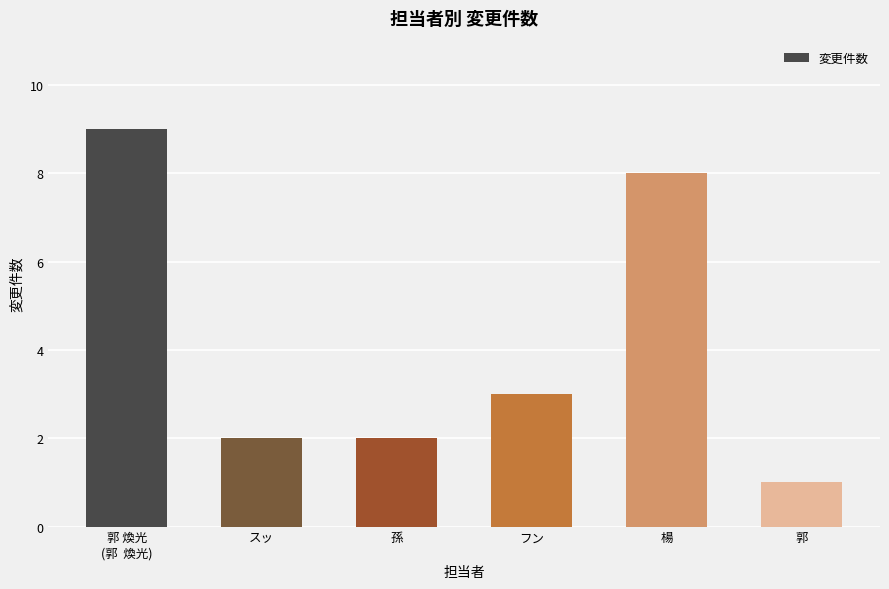

Reading left to right, extract all data points from this chart.

郭 煥光
(郭  煥光)=9	スッ=2	孫=2	フン=3	楊=8	郭=1